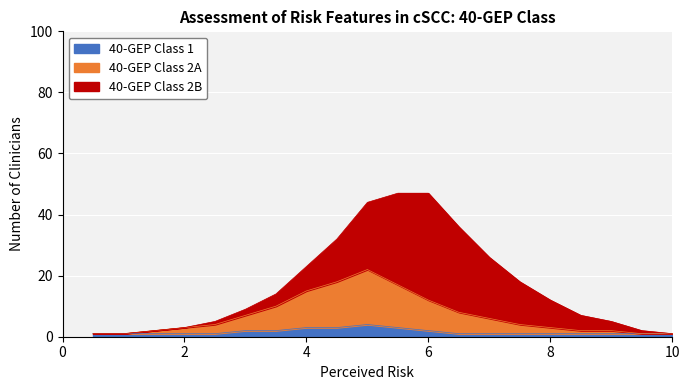

What are all the series names shown in the legend?

40-GEP Class 1, 40-GEP Class 2A, 40-GEP Class 2B